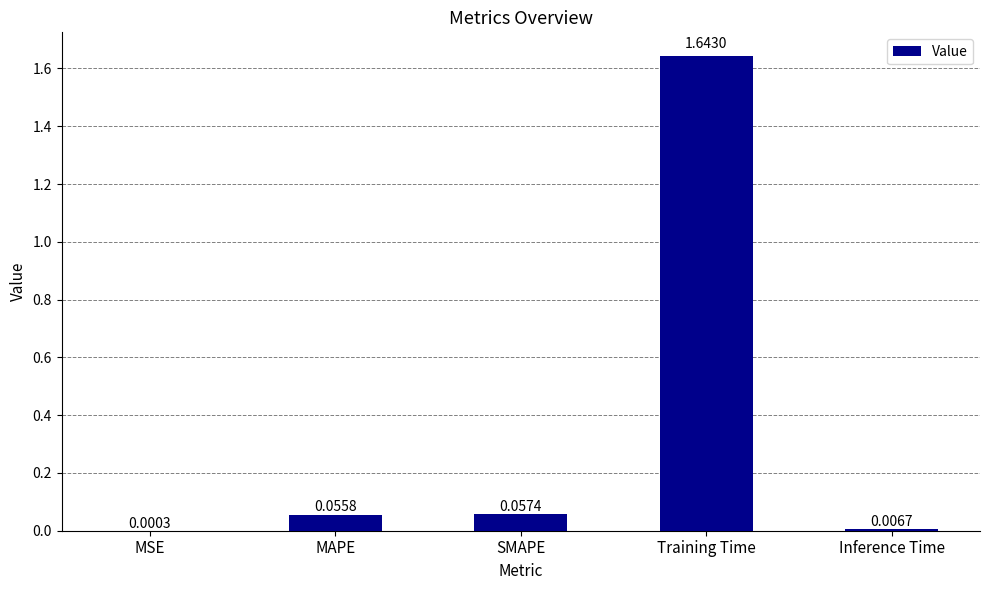

What is the sum of all values?

1.8